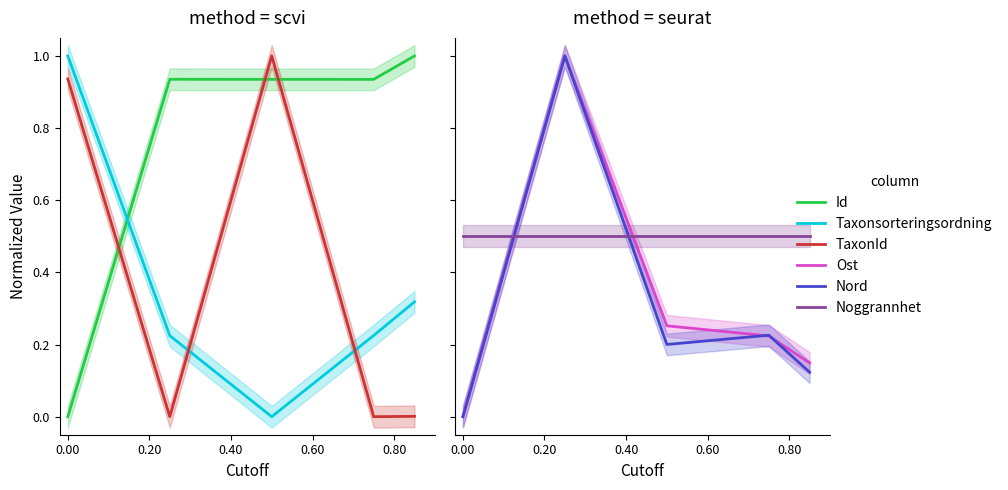

True or false: Nord has more than 2 interior local peaks.

False